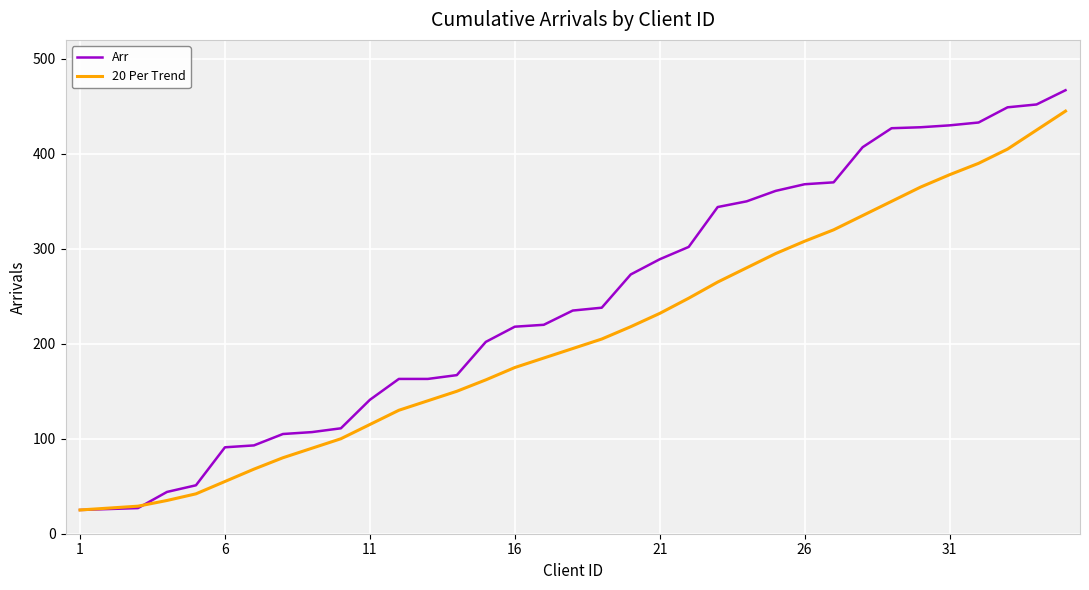

Which series has the widest spread of values?

Arr